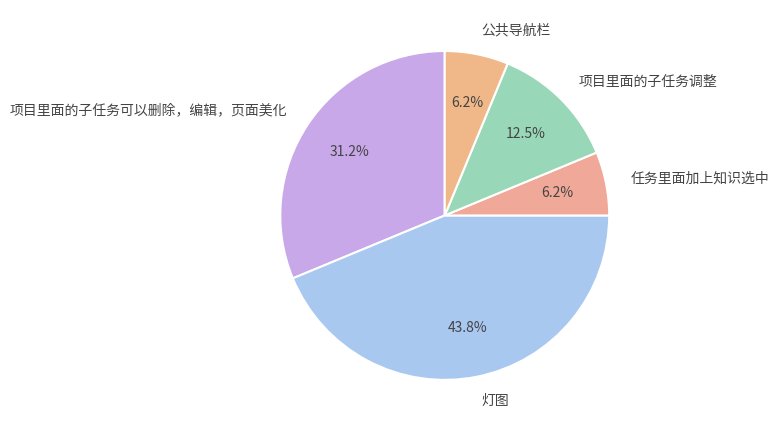

To the nearest percent, what is the average slice percentage?

20%